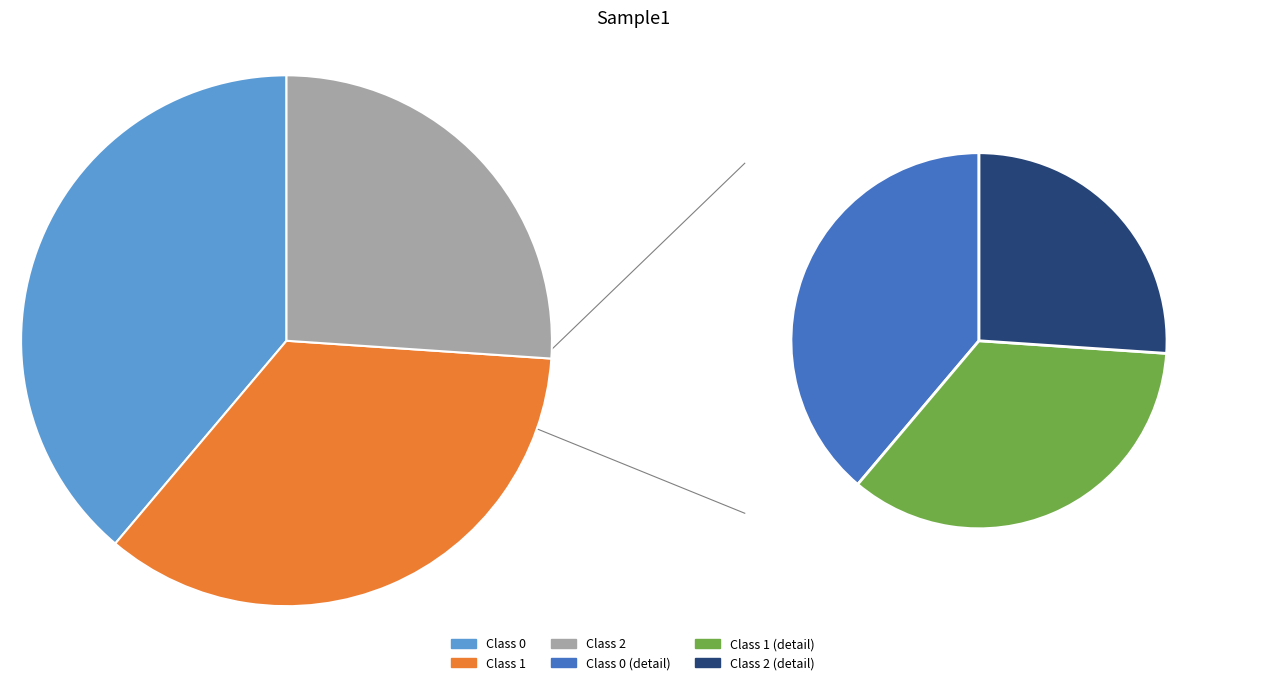

Count the number of slices in the pie.

3